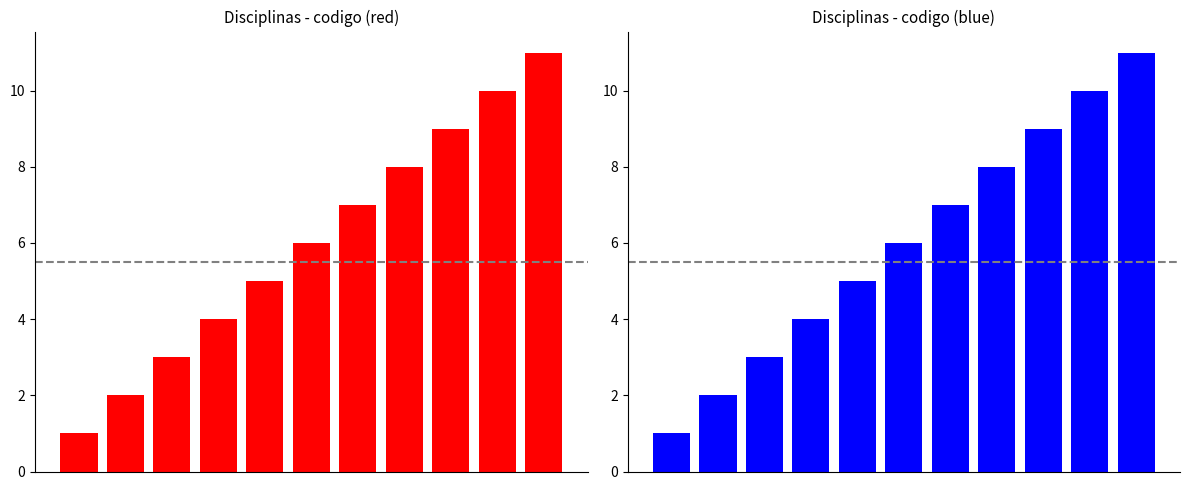

What is the sum of the values at 3 and 5?

10